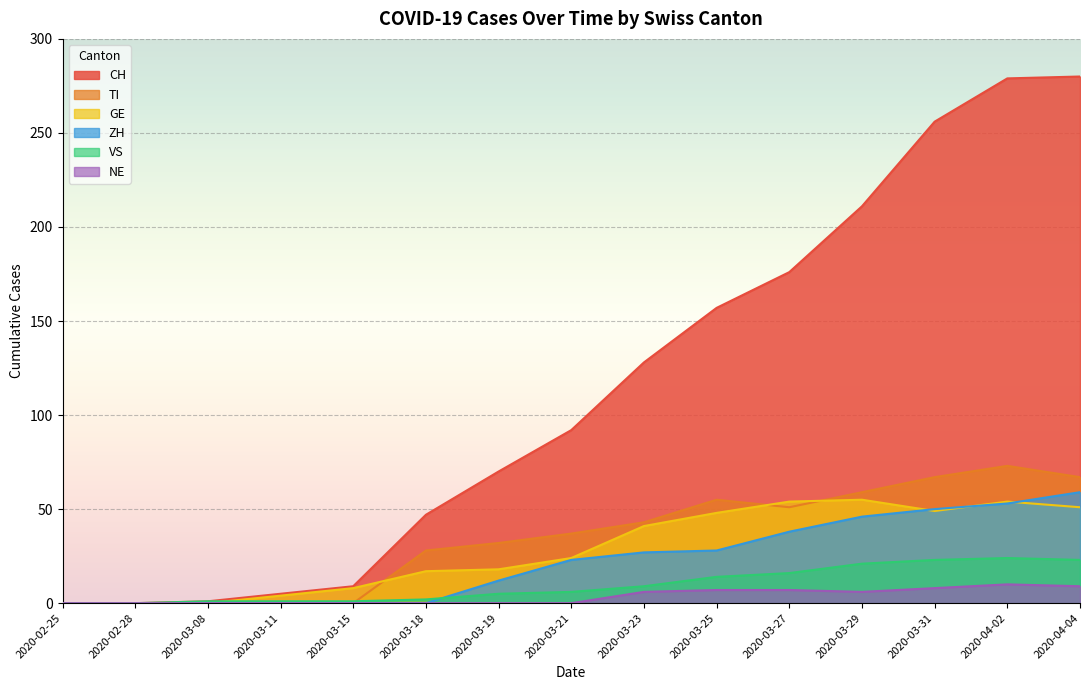

At which label is NE closest to 5?

2020-03-23